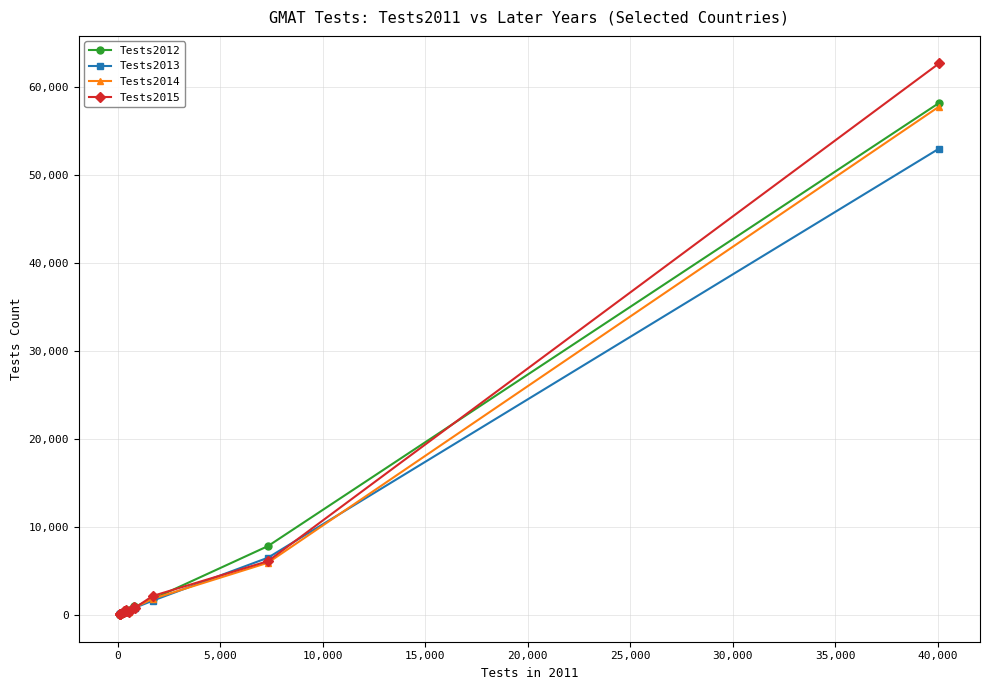

True or false: Tests2012 and Tests2015 cross at least once.

True